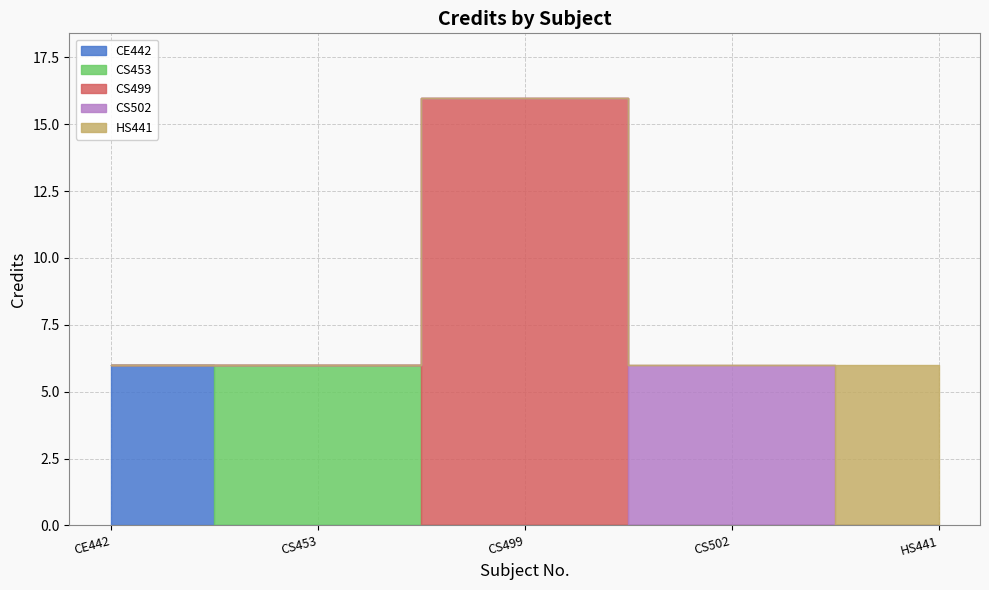

What is the sum of all values?

40